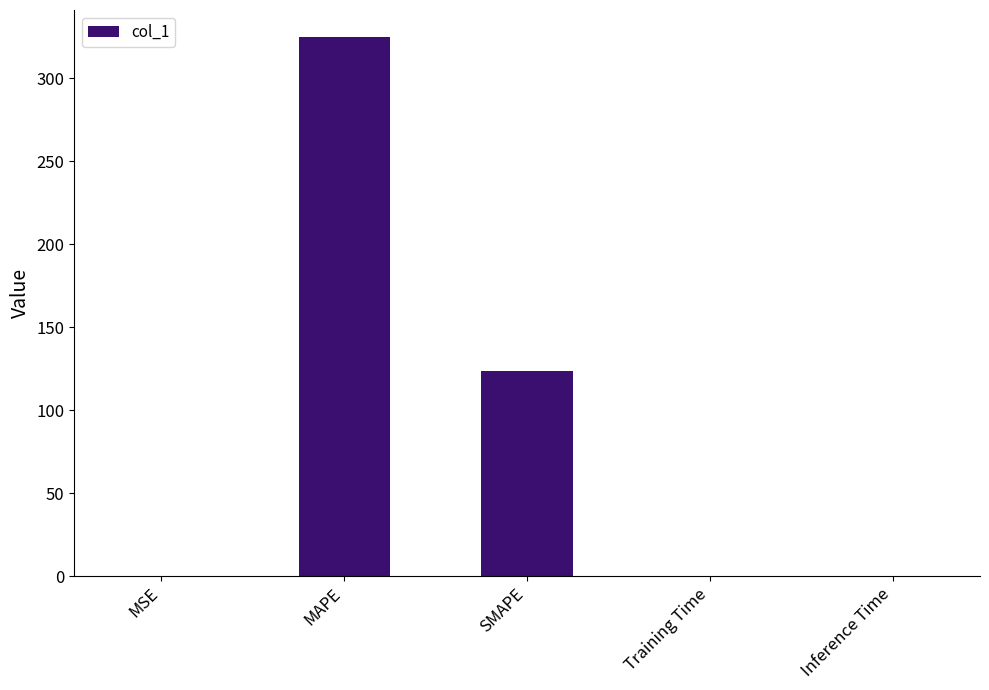

At which category does the chart reach its peak across all series?

MAPE